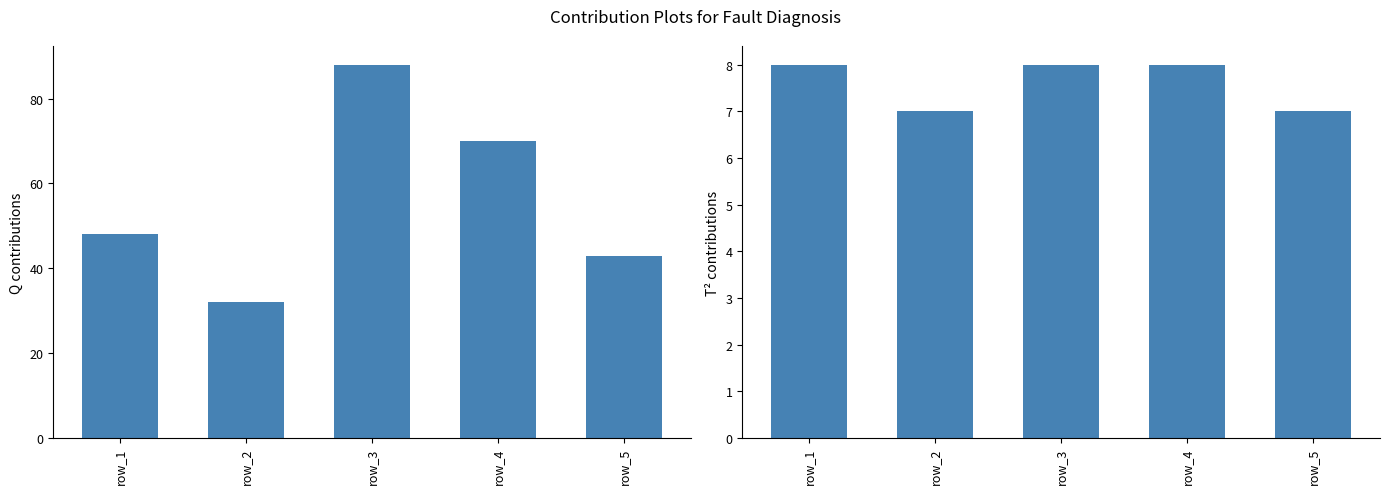

At which category is the sum across all series the highest?

row_3